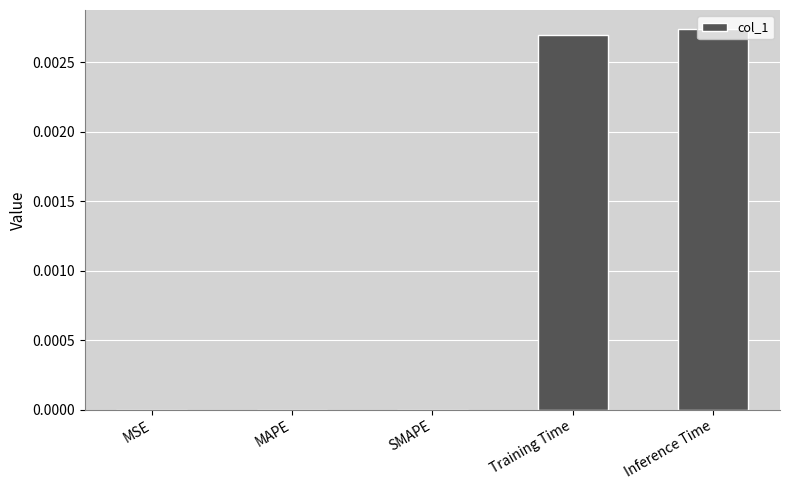

Which has a higher value, Inference Time or MAPE?

Inference Time